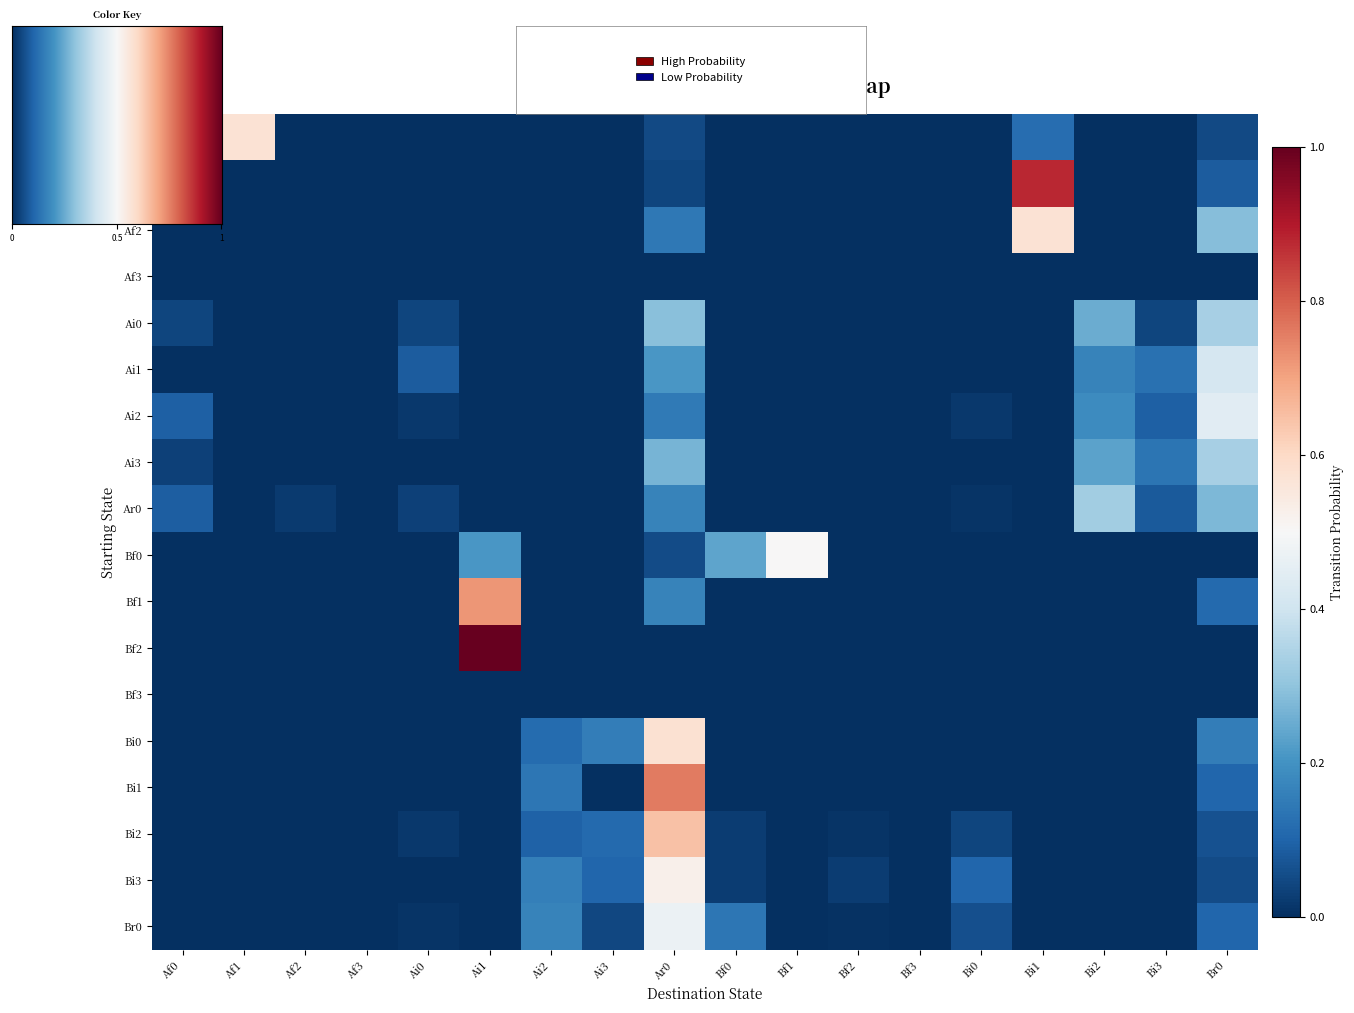

Which series has the largest range (max minus min)?

Bf2